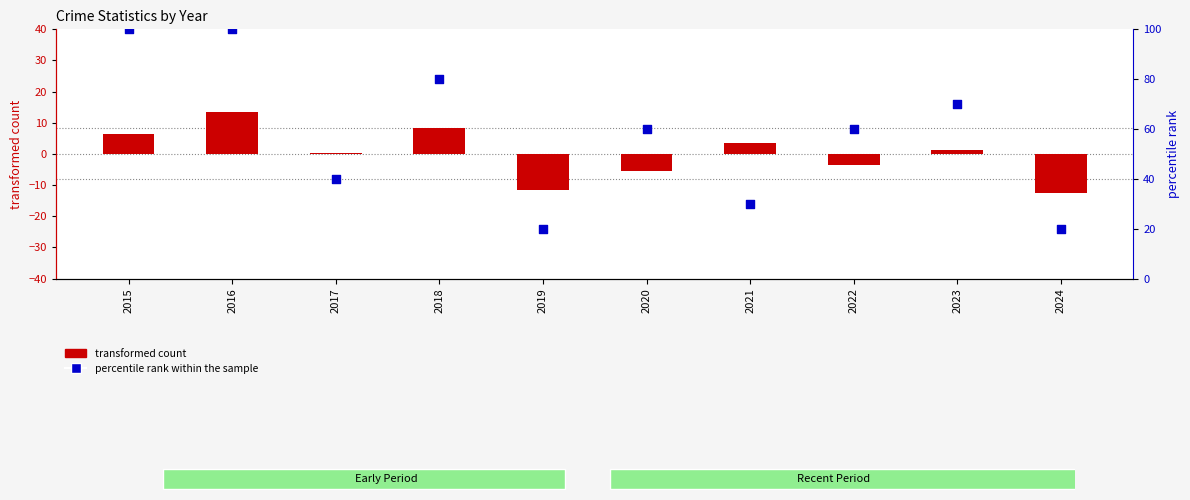

At how many categories does at least one series exceed 65?

4